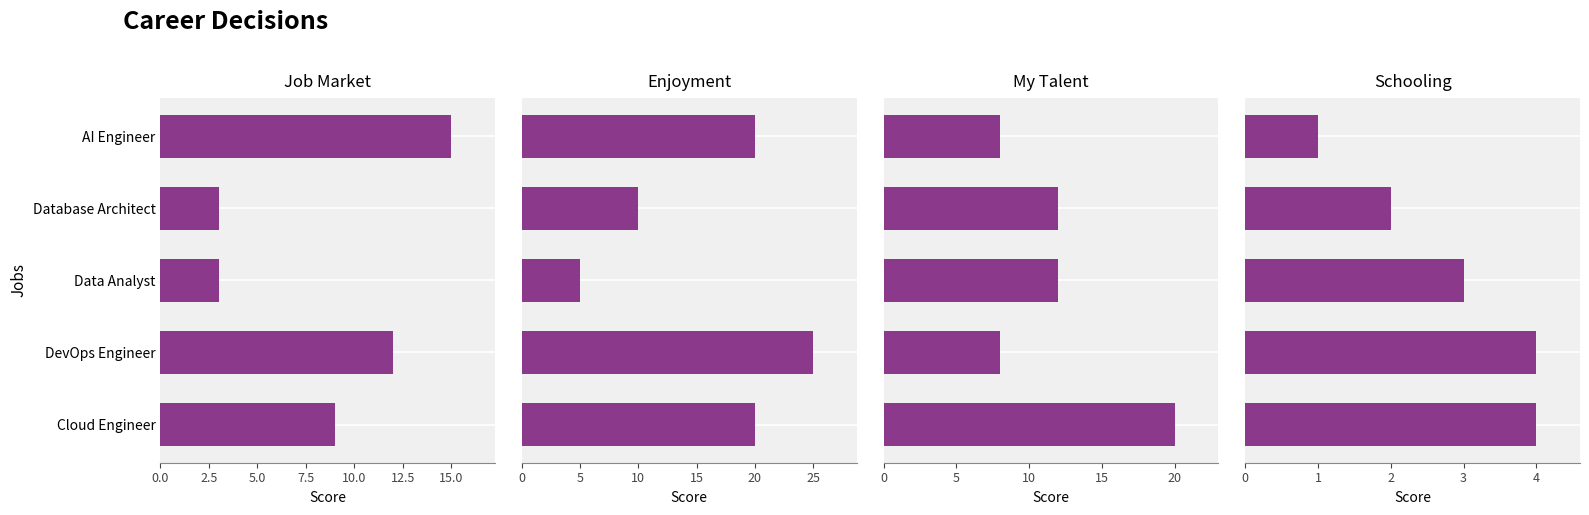

Which series changed the most between Cloud Engineer and Database Architect?

Enjoyment